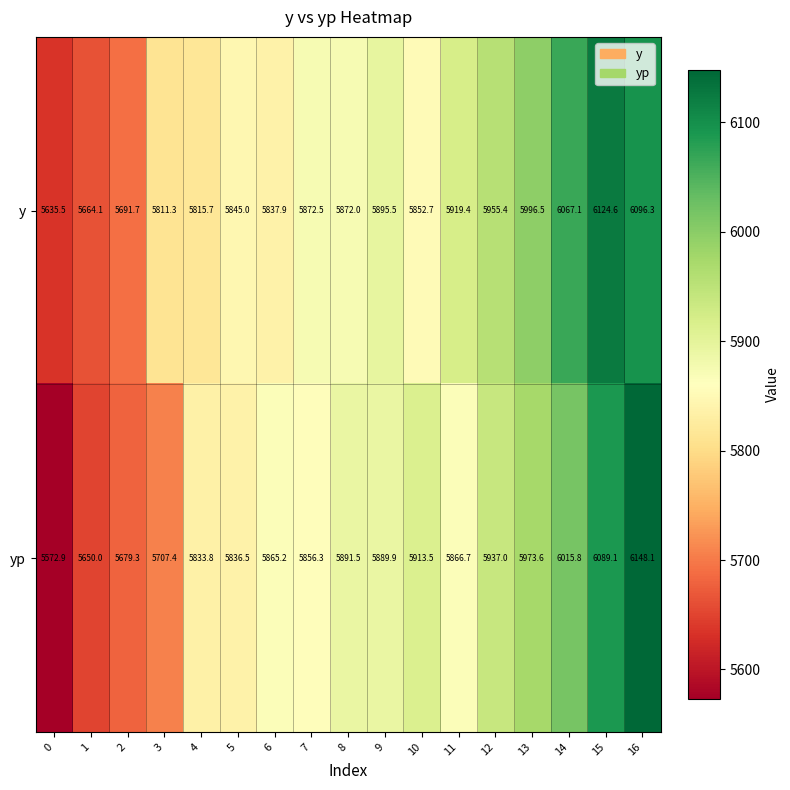

Which series has the largest total across all categories?

y